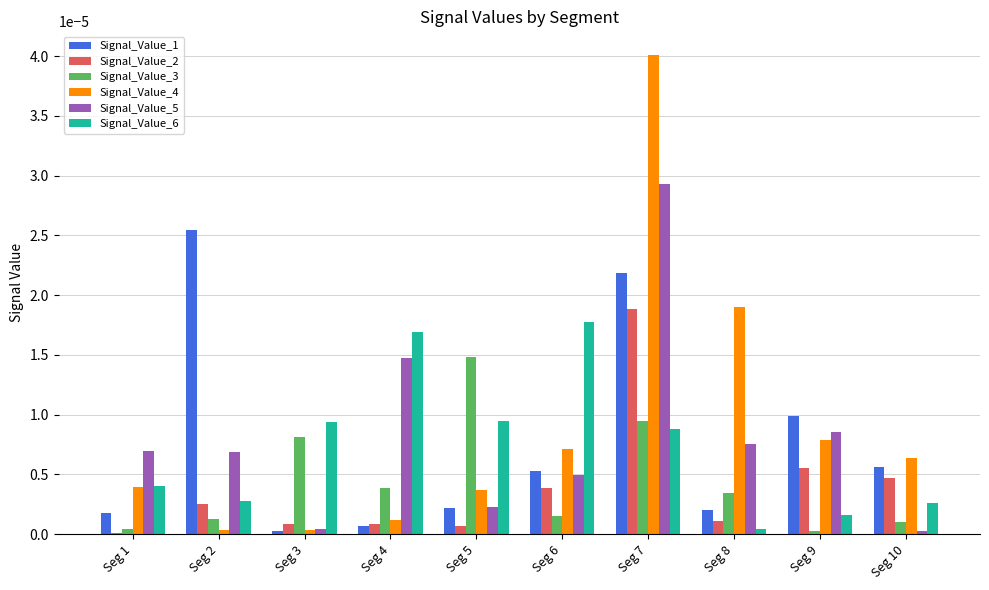

The Signal_Value_5 series shows 0.0 at Seg 6. True or false?

True